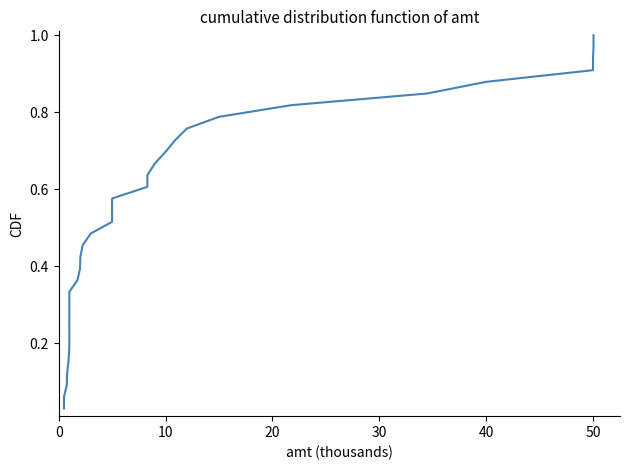

The value at 19 is 0.9. True or false?

False